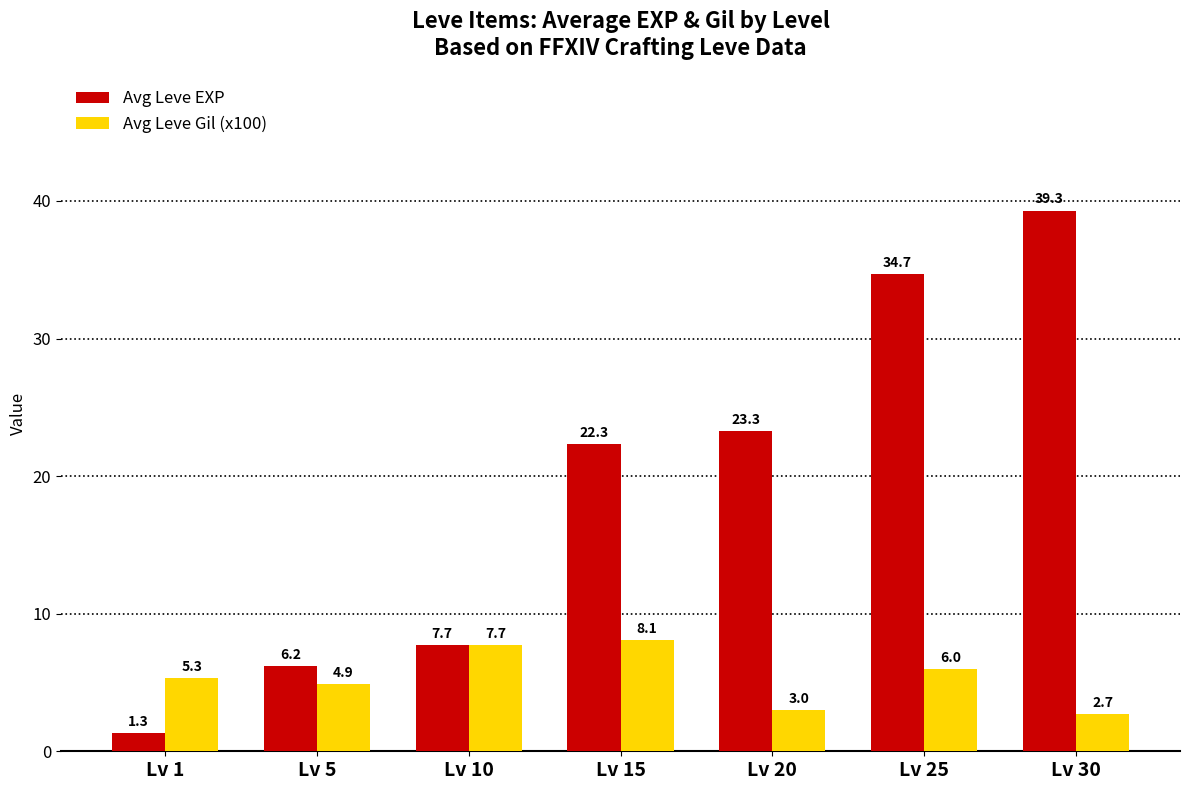

What is the value of the Avg Leve Gil (x100) bar at the 3rd from the left?

7.7